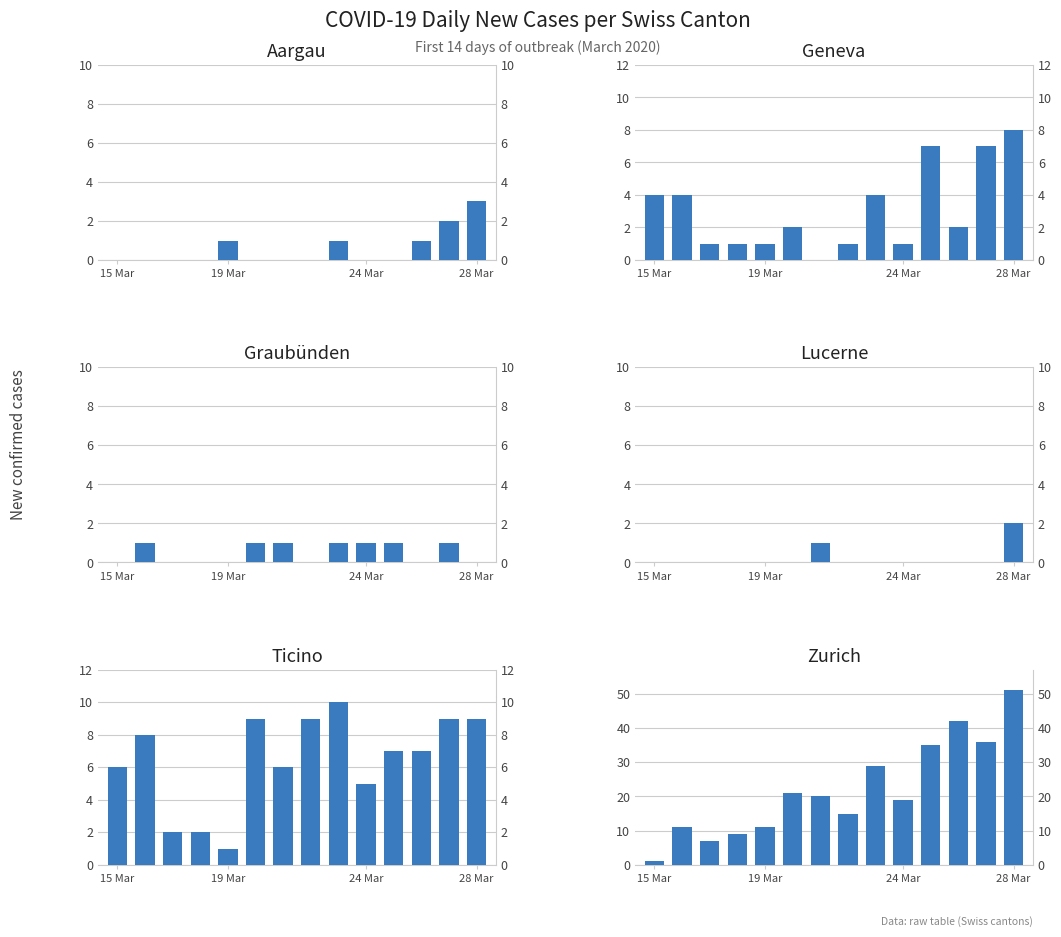

What position from the left is 28 Mar?

4